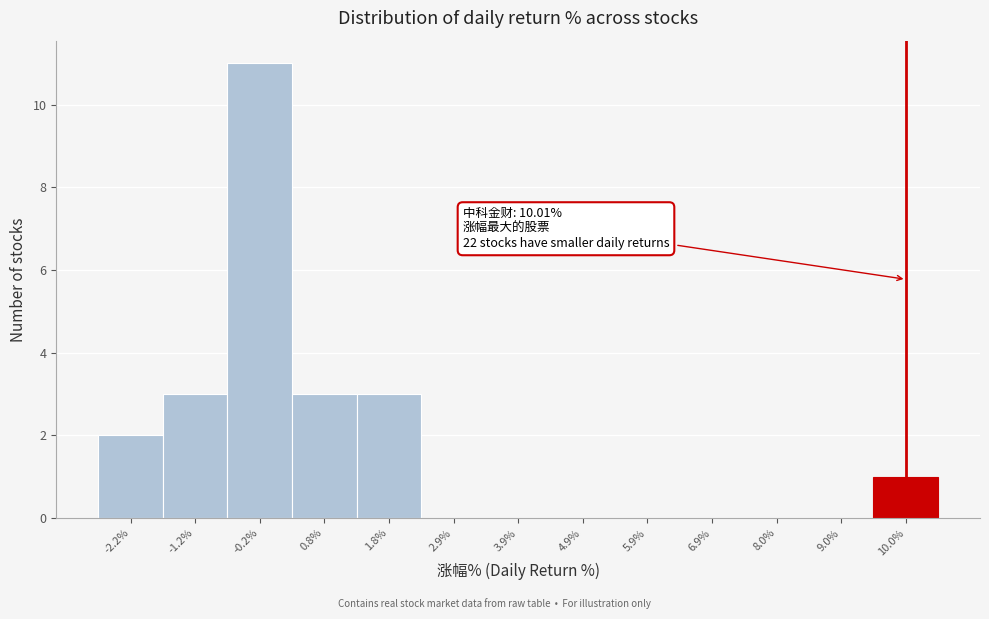

Over which range of the x-axis is the bar tallest?

-0.8 to 0.4